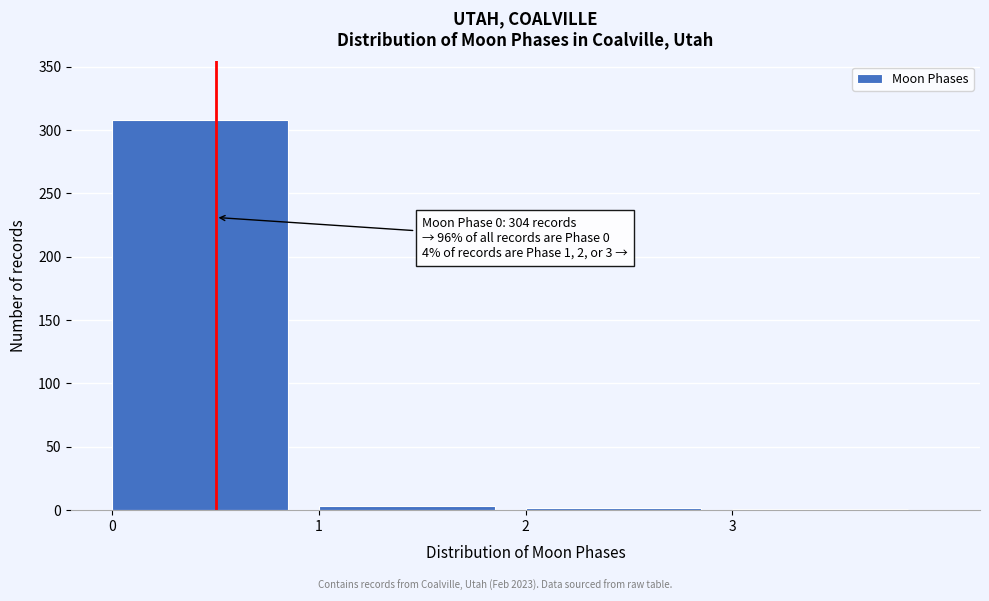

Which range on the x-axis has the tallest bar?

0 to 1